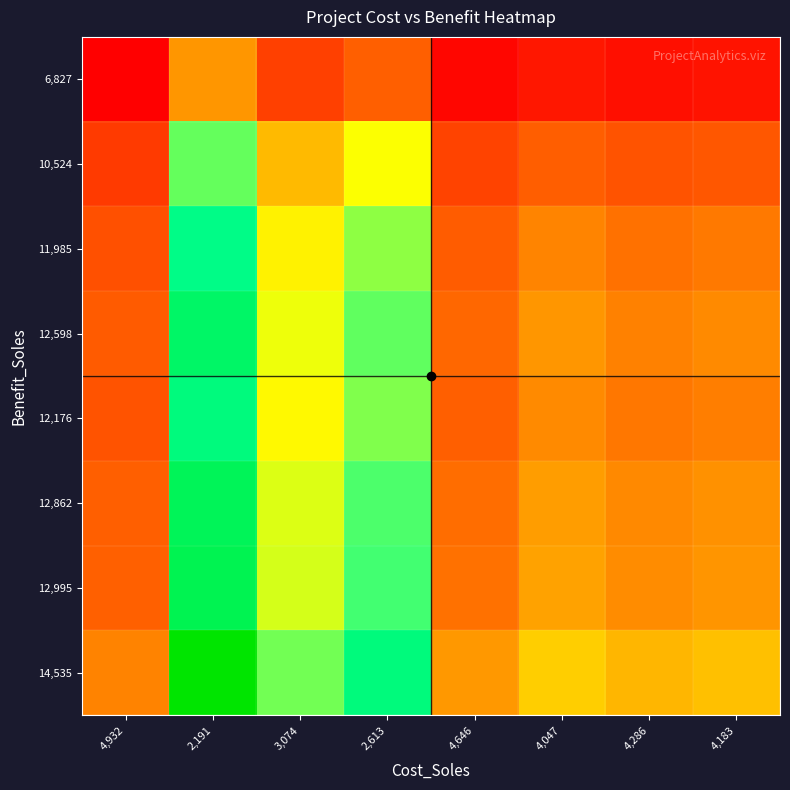

Reading right to left, extract all data points from this chart.

14,535: 4,183=0.4	4,286=0.4	4,047=0.4	4,646=0.3	2,613=0.8	3,074=0.6	2,191=1.0	4,932=0.3
12,995: 4,183=0.3	4,286=0.3	4,047=0.3	4,646=0.3	2,613=0.7	3,074=0.5	2,191=0.9	4,932=0.2
12,862: 4,183=0.3	4,286=0.3	4,047=0.3	4,646=0.3	2,613=0.7	3,074=0.5	2,191=0.9	4,932=0.2
12,176: 4,183=0.3	4,286=0.3	4,047=0.3	4,646=0.2	2,613=0.6	3,074=0.5	2,191=0.8	4,932=0.2
12,598: 4,183=0.3	4,286=0.3	4,047=0.3	4,646=0.3	2,613=0.7	3,074=0.5	2,191=0.8	4,932=0.2
11,985: 4,183=0.3	4,286=0.3	4,047=0.3	4,646=0.2	2,613=0.6	3,074=0.5	2,191=0.8	4,932=0.2
10,524: 4,183=0.2	4,286=0.2	4,047=0.2	4,646=0.2	2,613=0.5	3,074=0.4	2,191=0.7	4,932=0.1
6,827: 4,183=0.0	4,286=0.0	4,047=0.1	4,646=0.0	2,613=0.2	3,074=0.2	2,191=0.3	4,932=0.0